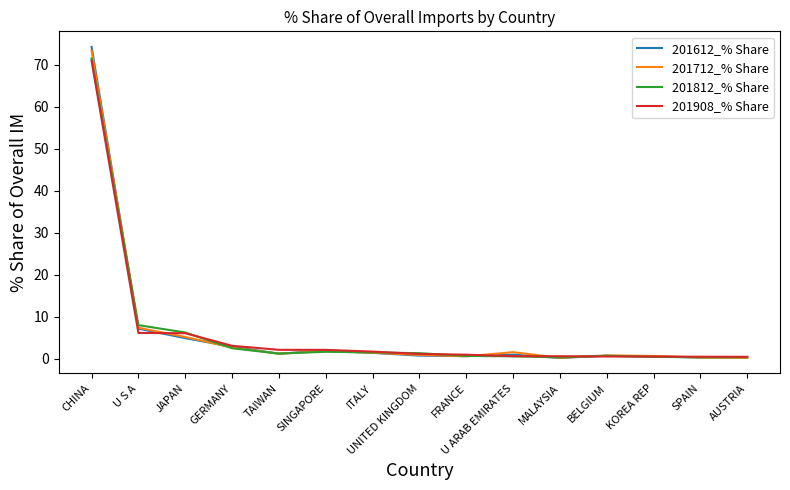

What is the maximum value shown in the chart?

74.2